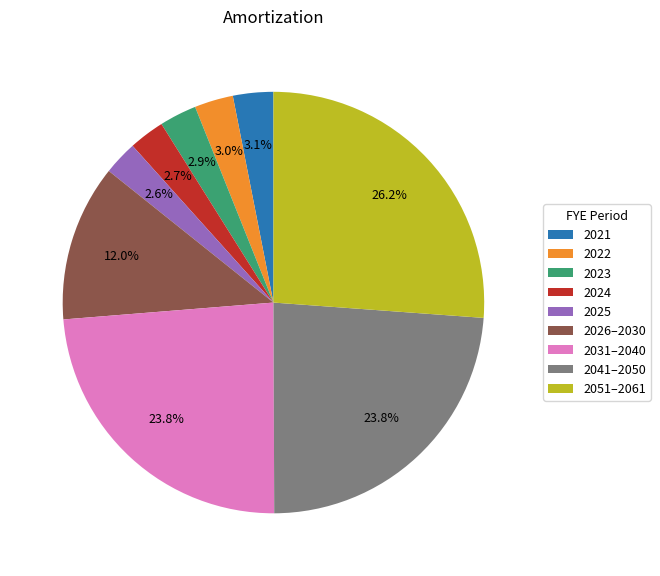

How many segments does this pie chart have?

9